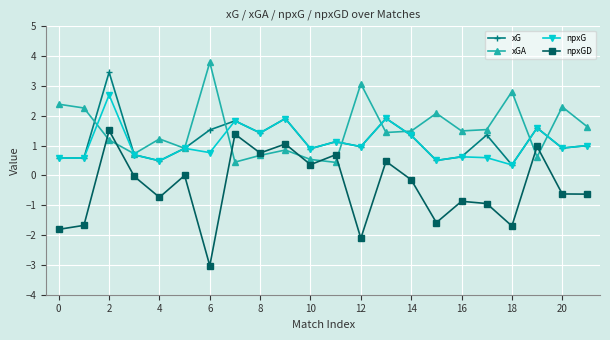

True or false: xG has more than 2 interior local peaks.

True